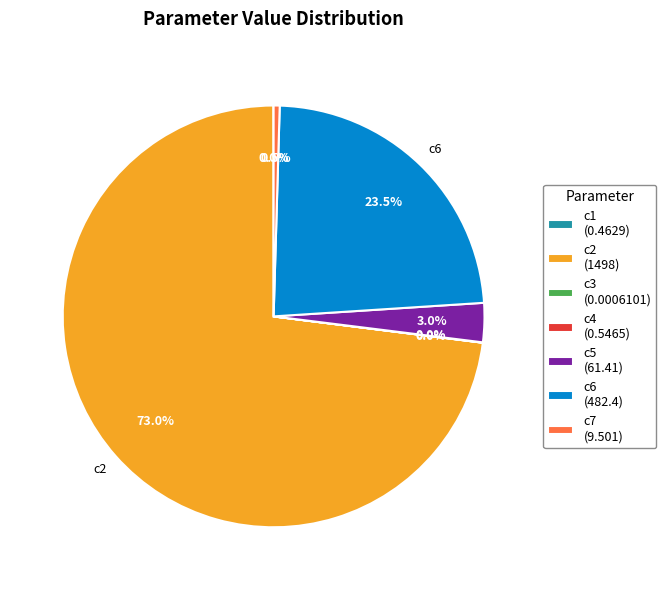

Is there a majority slice in this chart?

Yes